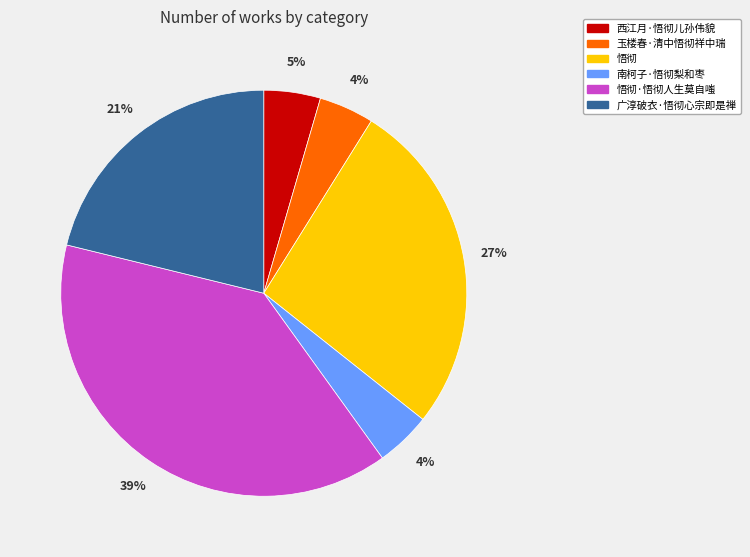

How many segments does this pie chart have?

6